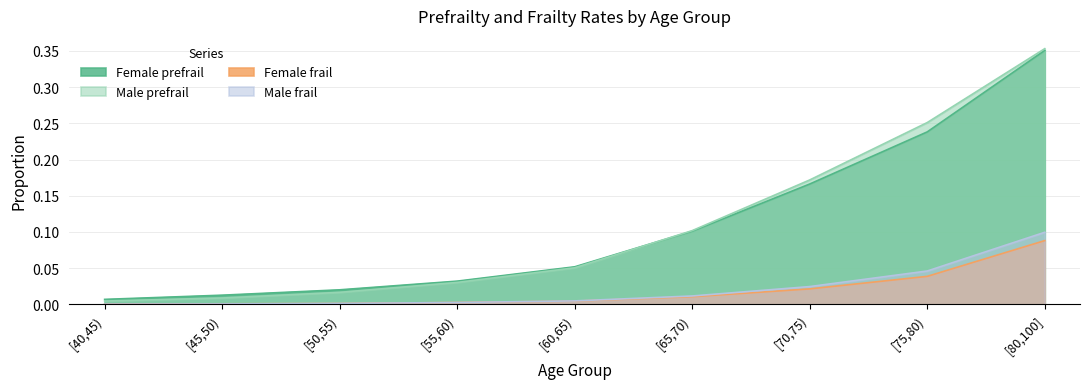

What is the difference between the highest and lowest values at [70,75)?

0.2